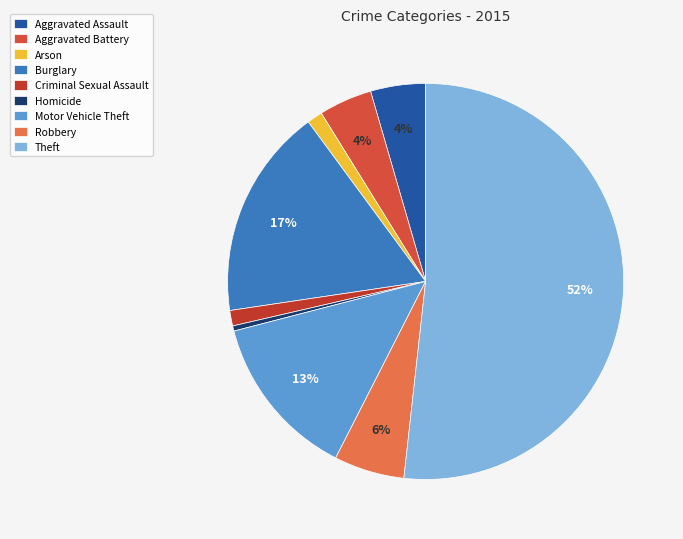

How many segments does this pie chart have?

9